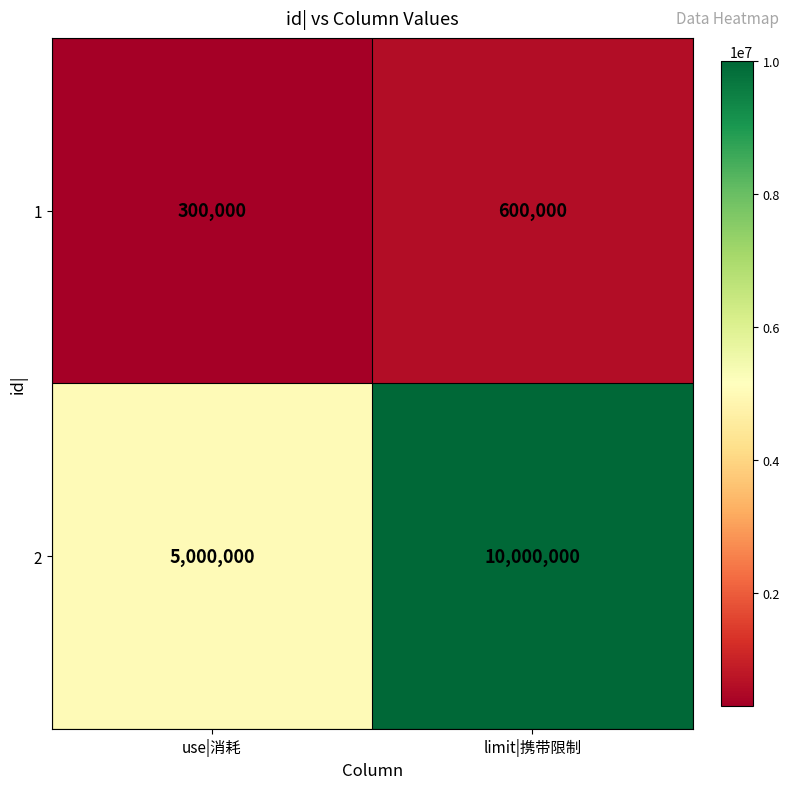

At which category is the sum across all series the highest?

limit|携带限制